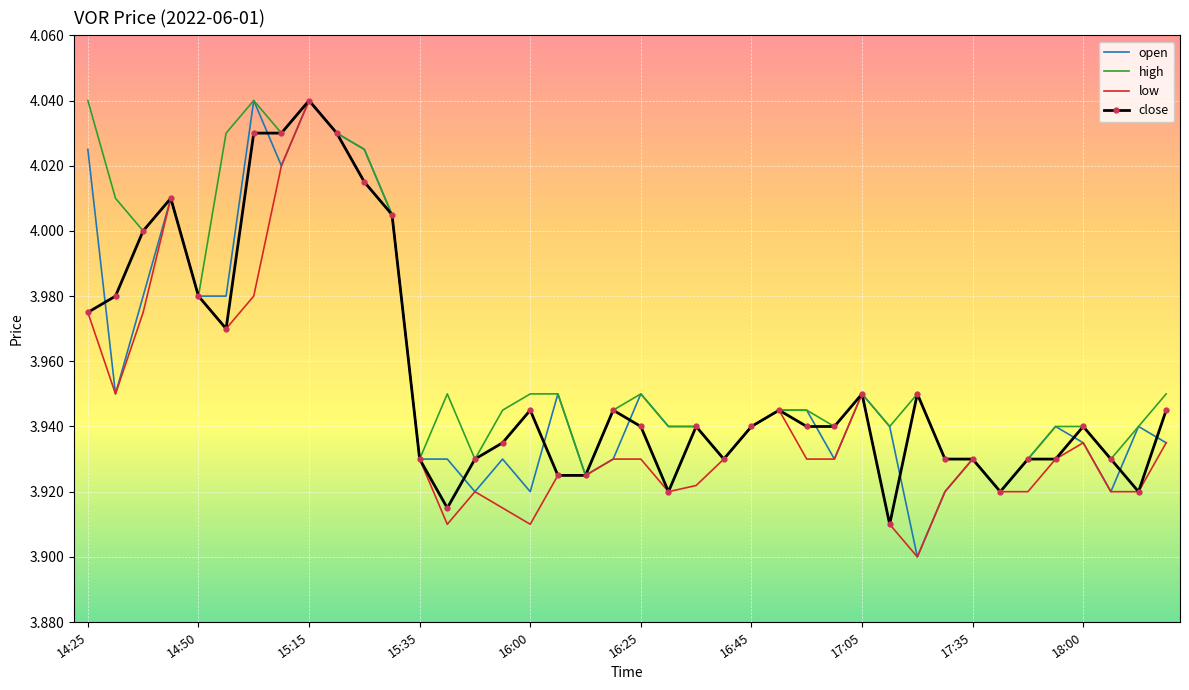

How many interior local peaks does the open series have?

10